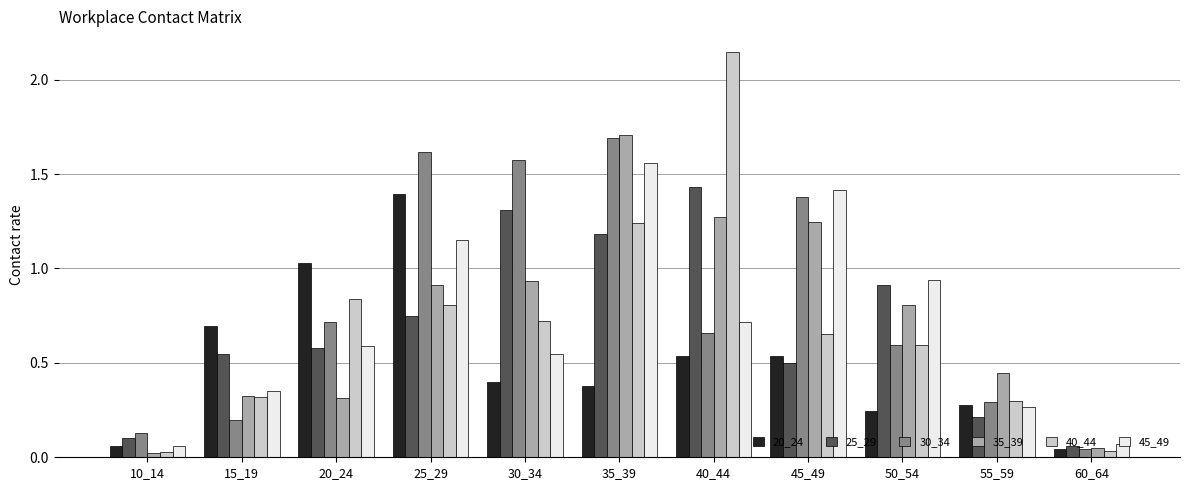

What is the sum of all 40_44 values?

7.7